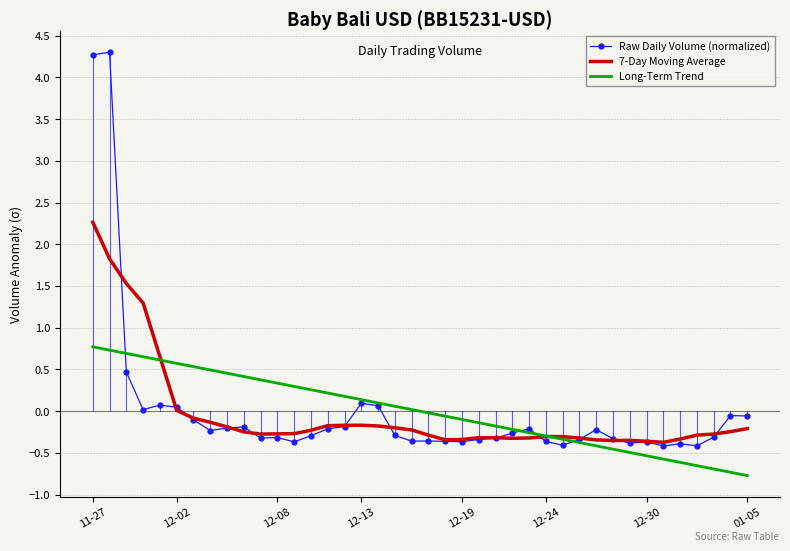

True or false: 7-Day Moving Average has more than 0 points higher than both neighbors.

True